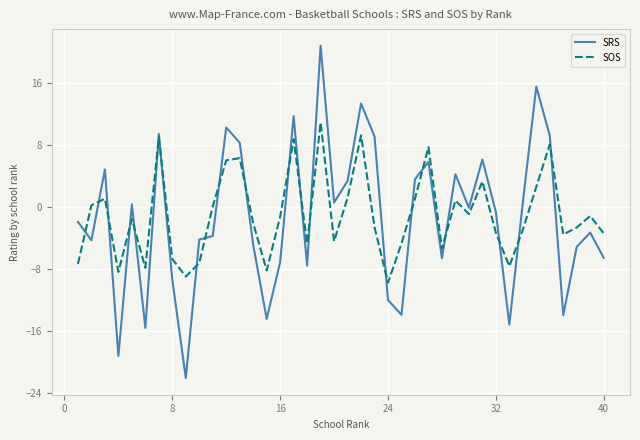

What is the difference between the maximum and minimum values in the SOS series?

20.7